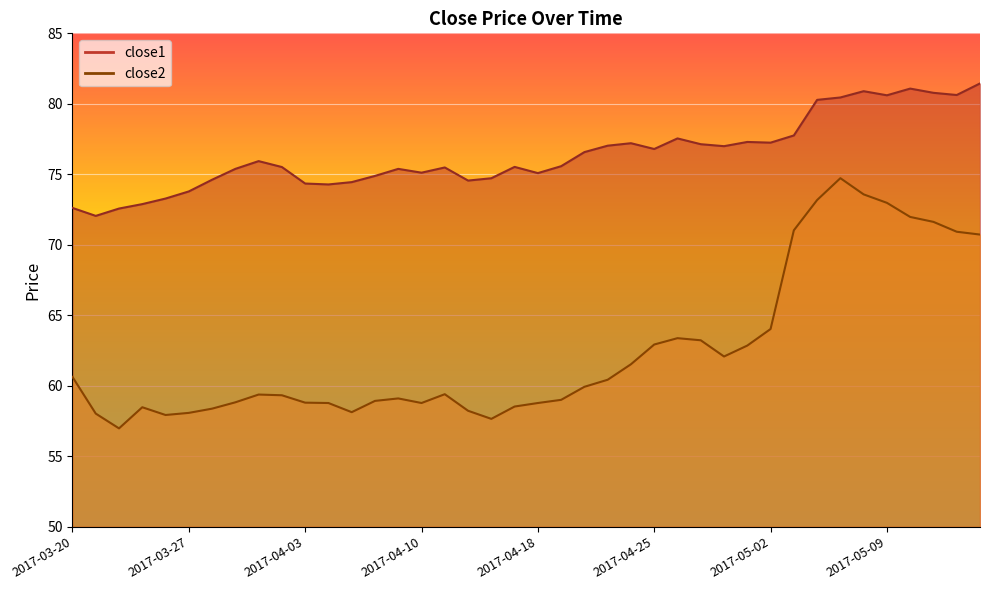

What is the average value of the close2 series?

62.5